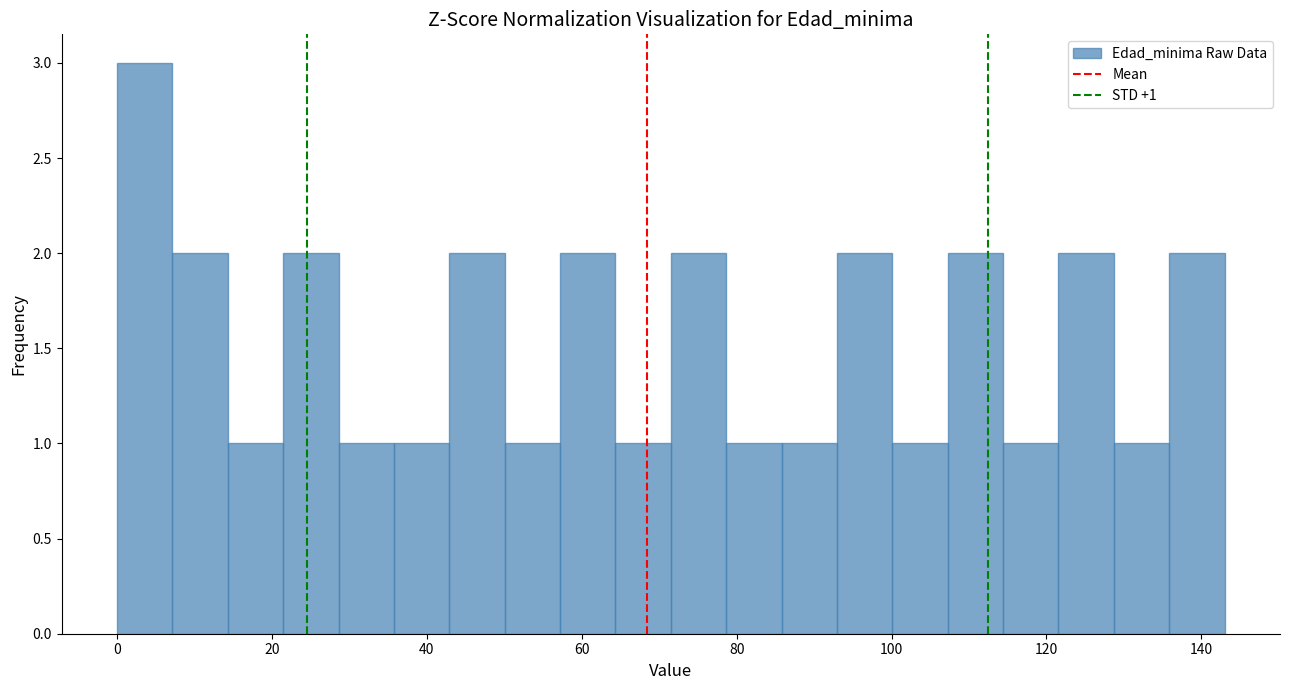

Read against the x-axis, roughly where is the centre of the tallest bar?

4